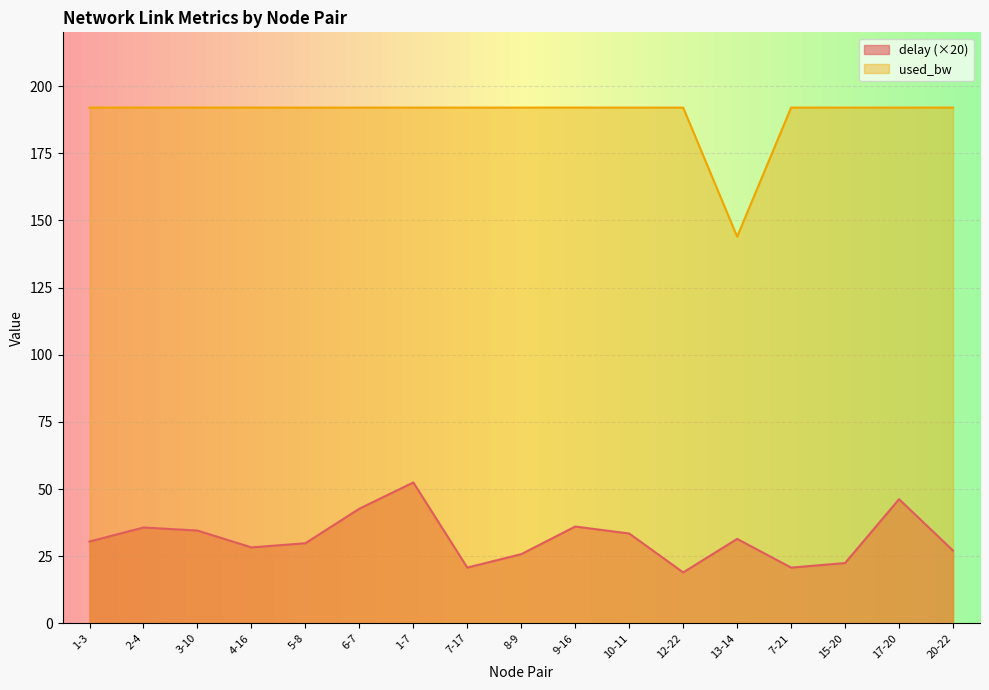

At which label is used_bw closest to 167?

13-14